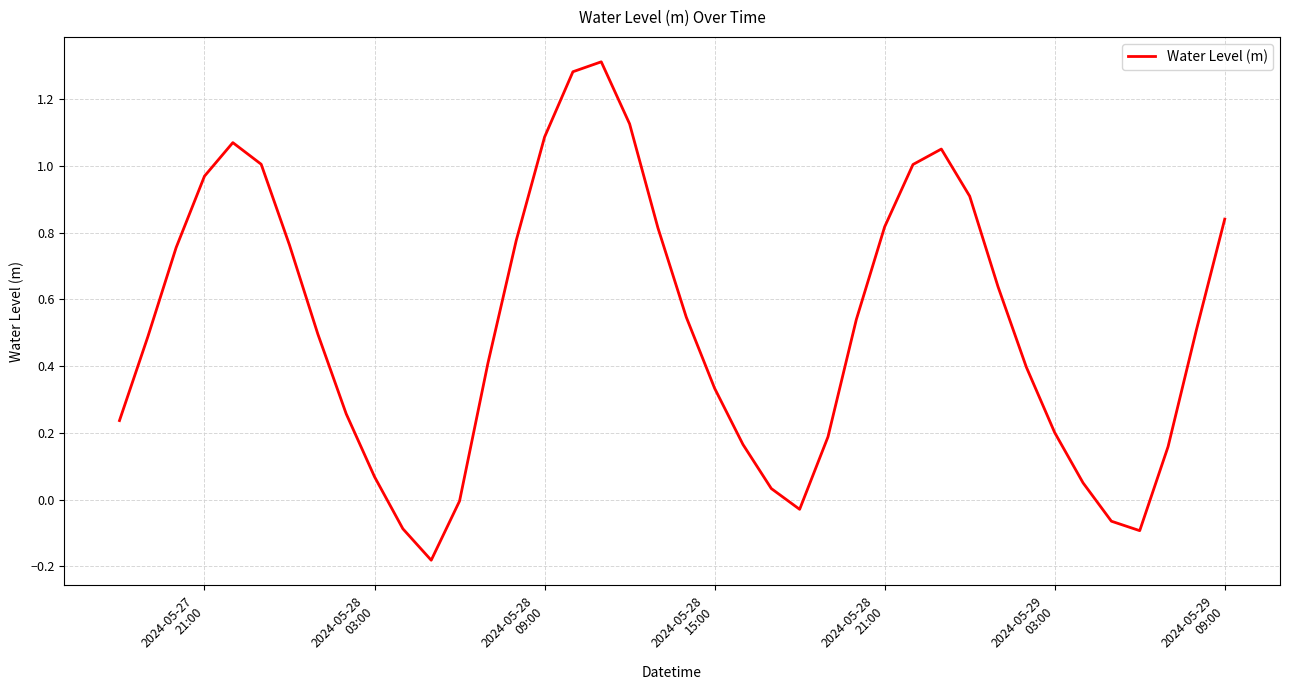

Is this an area chart (filled region under the line)?

No